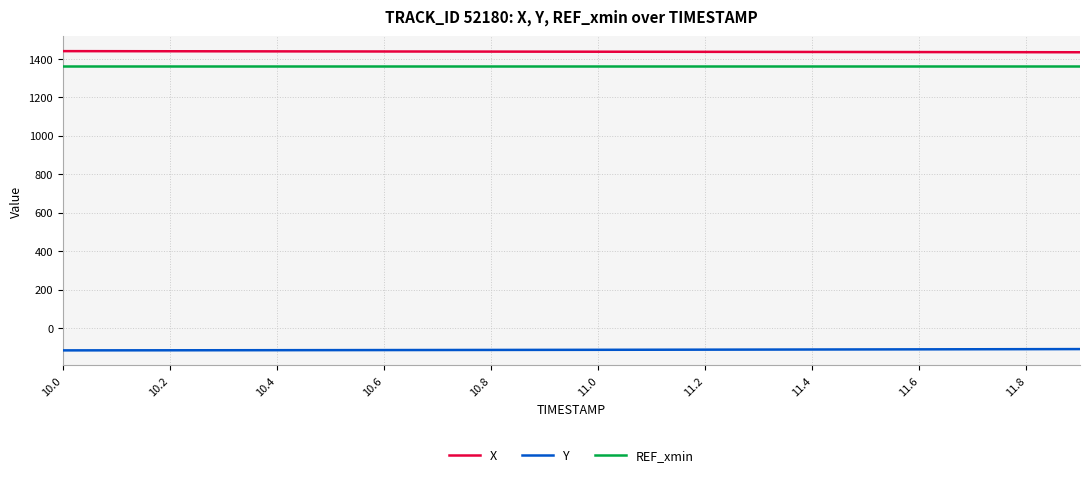

What is the lowest value of the X series?

1434.0